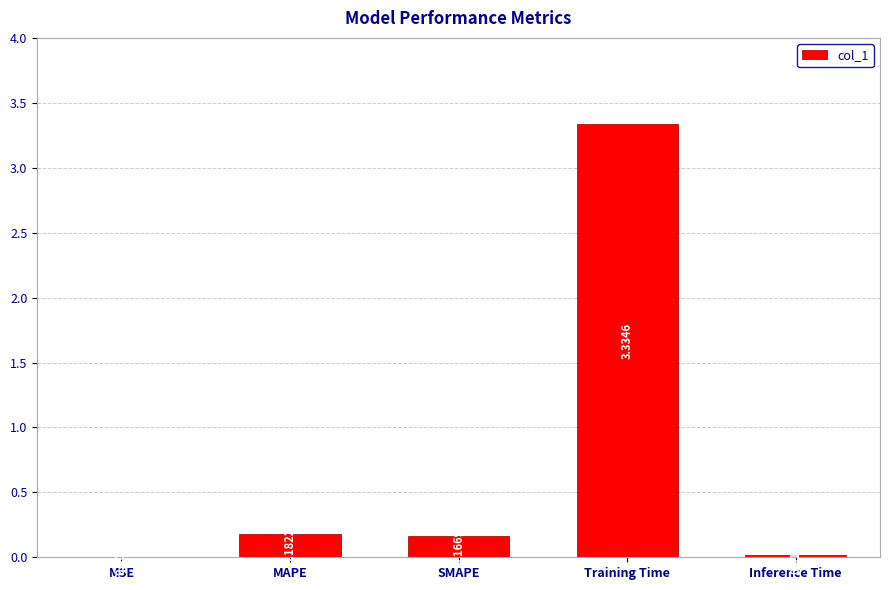

Are the bars horizontal?

No